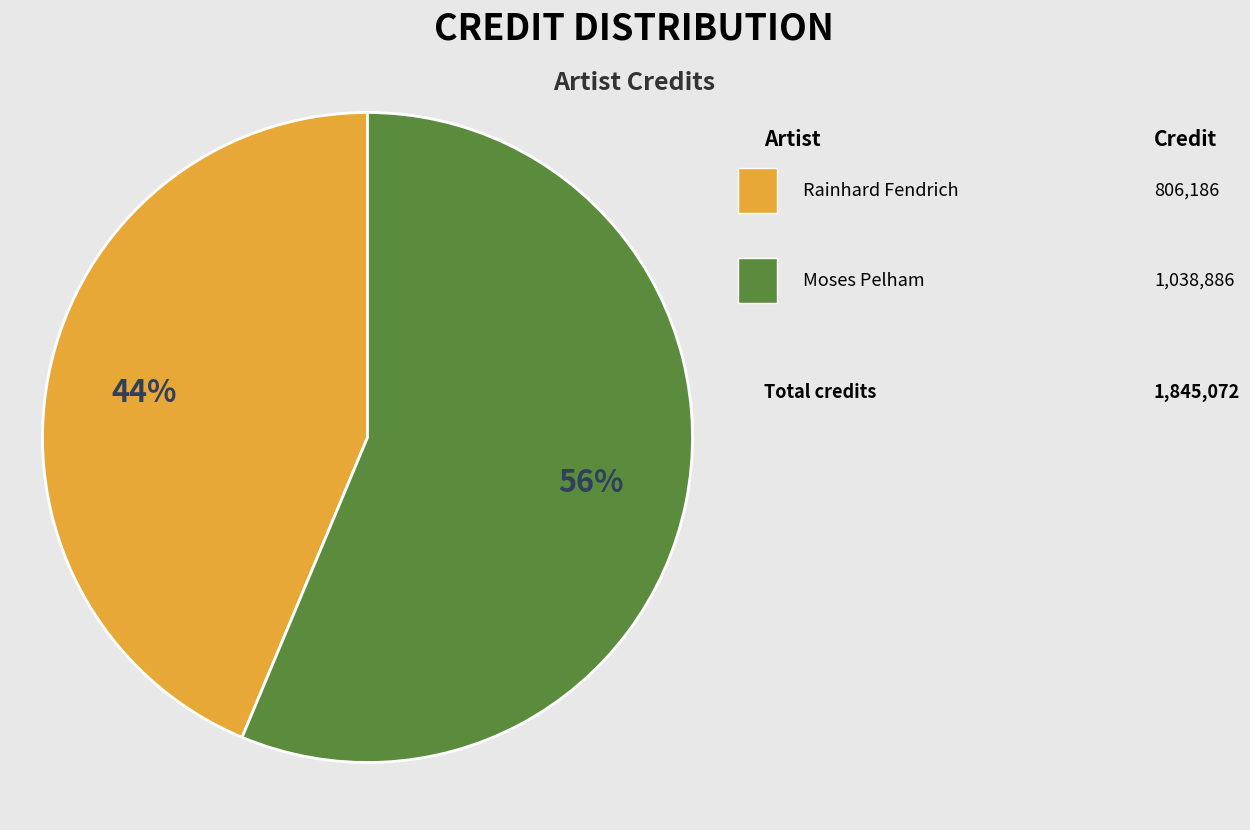

To the nearest percent, what is the average slice percentage?

50%